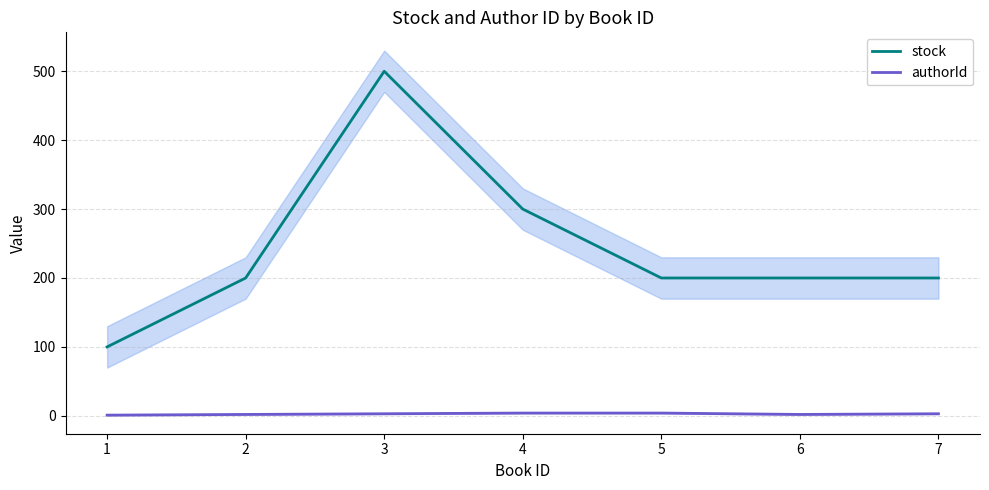

Reading right to left, transcribe all the data shown in this chart.

stock: 7=200	6=200	5=200	4=300	3=500	2=200	1=100
authorId: 7=3	6=2	5=4	4=4	3=3	2=2	1=1